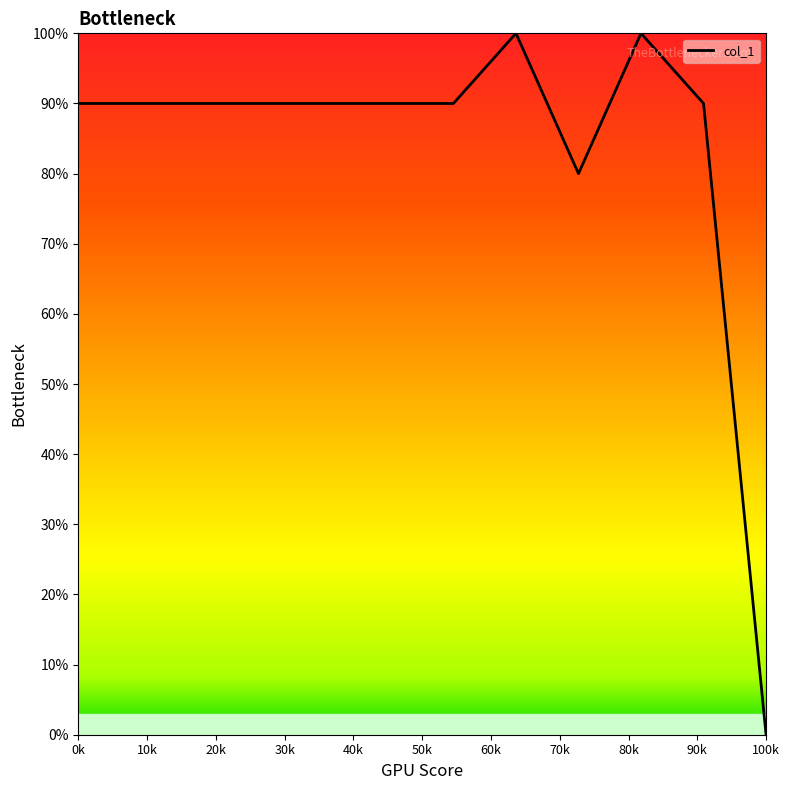

What is the maximum value shown in the chart?

100.0